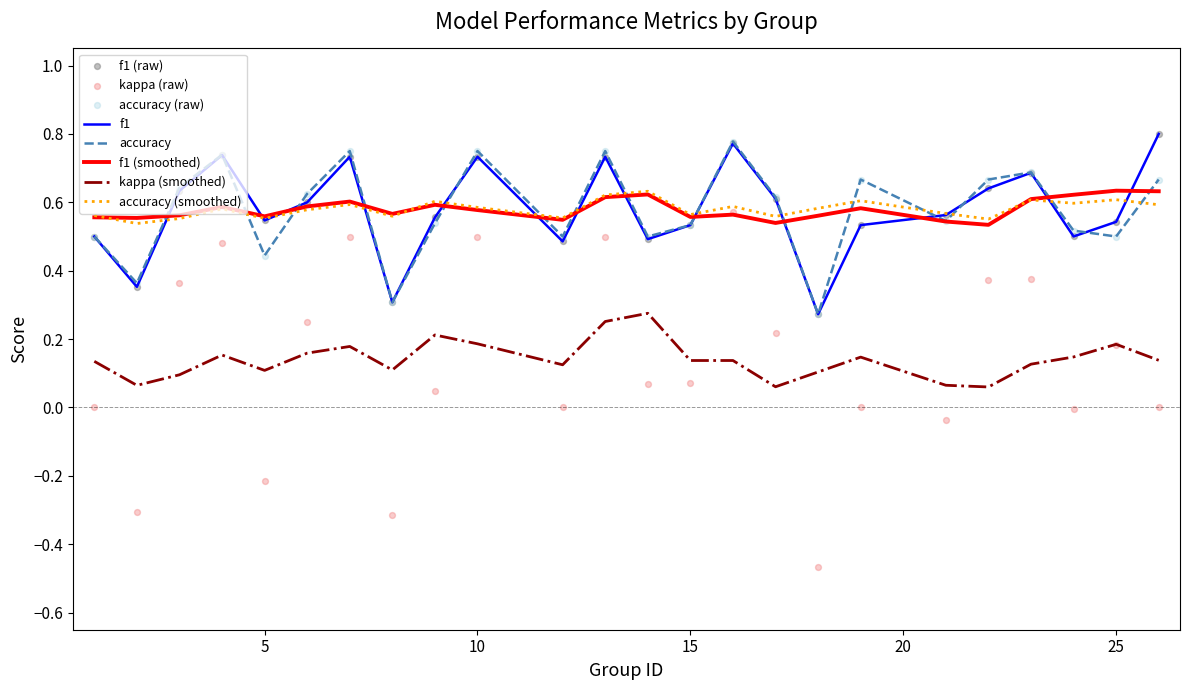

Is the value of kappa at 3 greater than the value of f1 at 17?

No